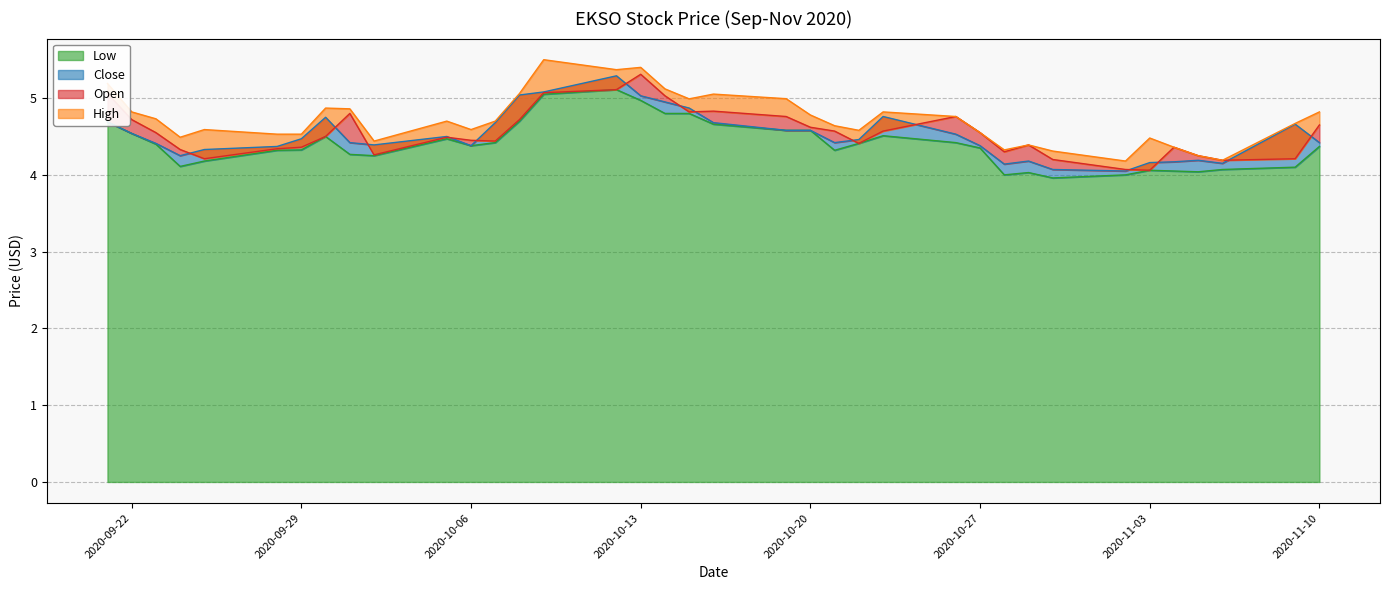

True or false: Low has a value of 5.1 at 2020-10-09.

True